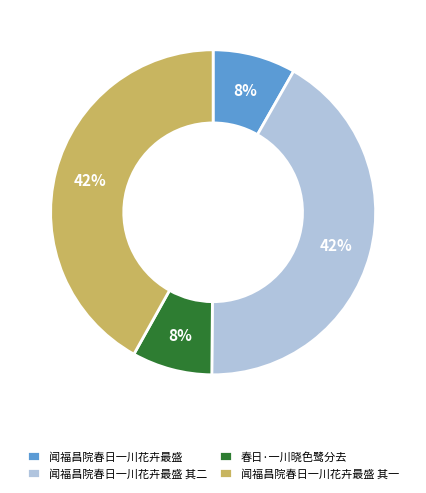

To the nearest percent, what is the average slice percentage?

25%